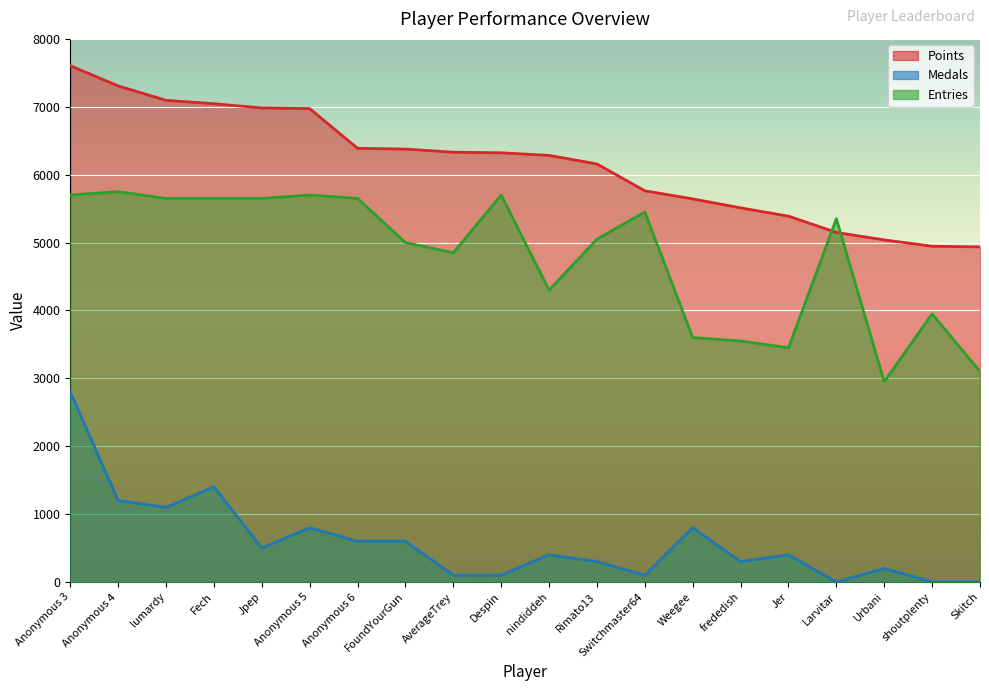

What is the label of the 11th point from the left?

nindiddeh